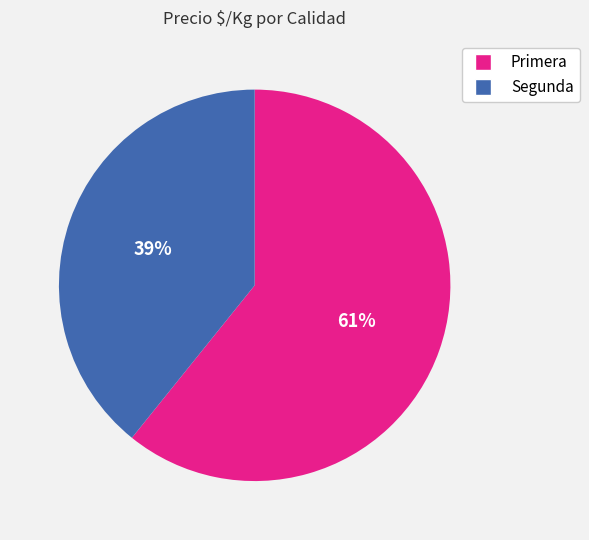

Is there a majority slice in this chart?

Yes